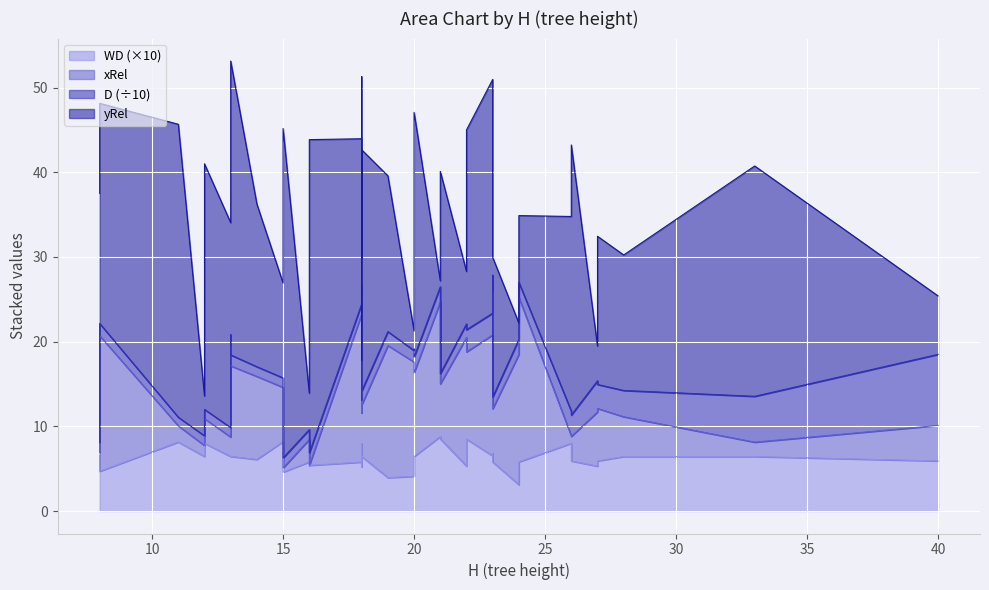

In D, how many points are higher than both neighbors (excluding endpoints)?

14